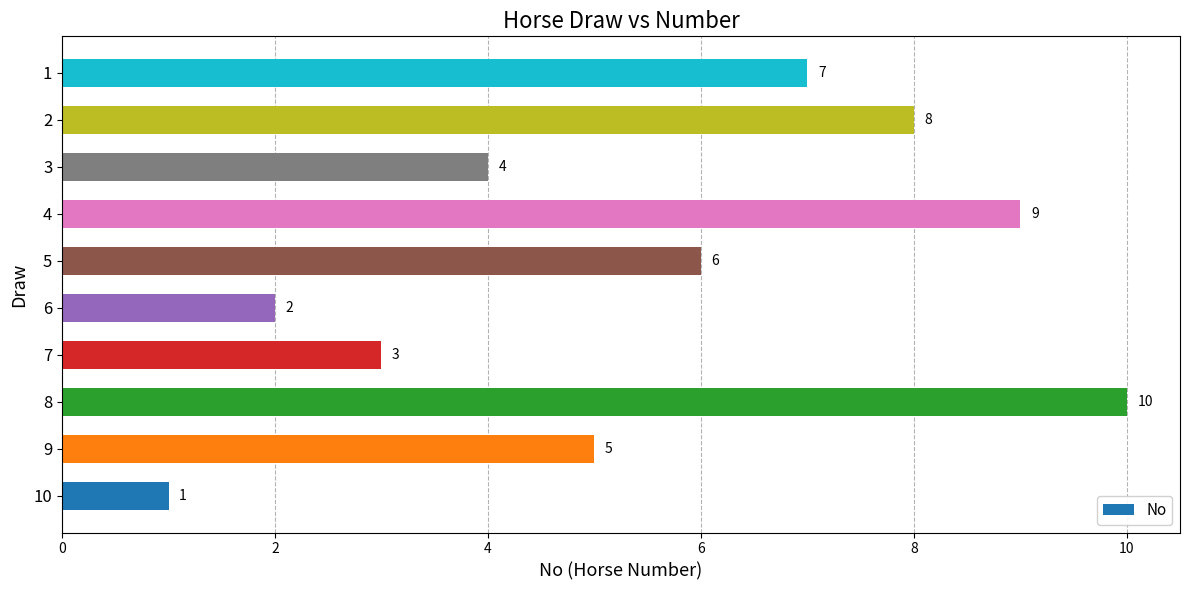

What is the difference between the maximum and minimum values?

9